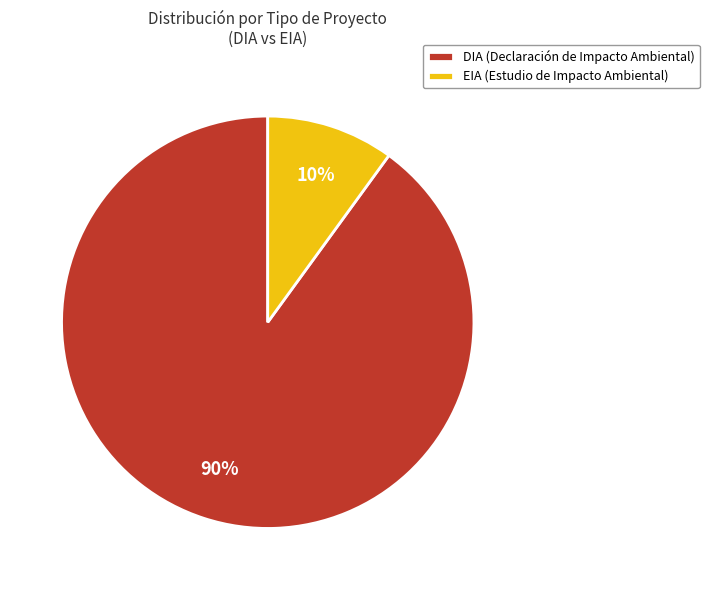

Count the number of slices in the pie.

2